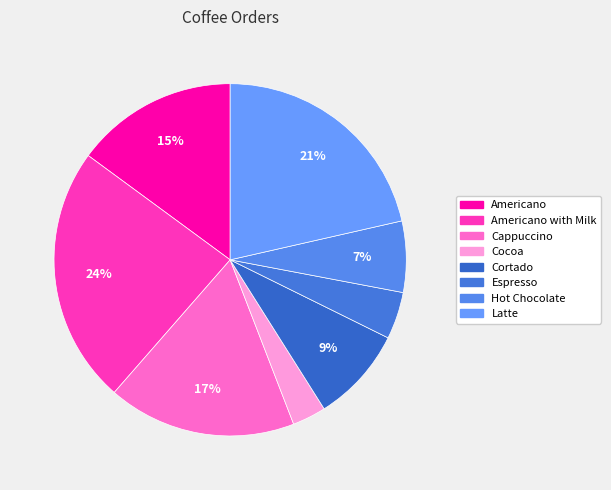

Does Cappuccino account for over 50% of the chart?

No